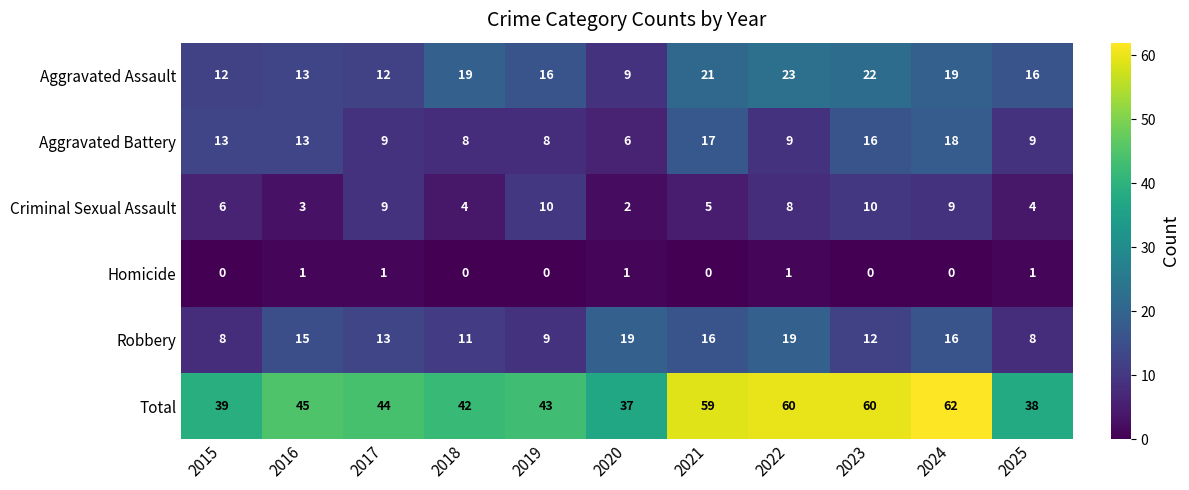

Rank the series at 2015 from highest to lowest value.

Total, Aggravated Battery, Aggravated Assault, Robbery, Criminal Sexual Assault, Homicide